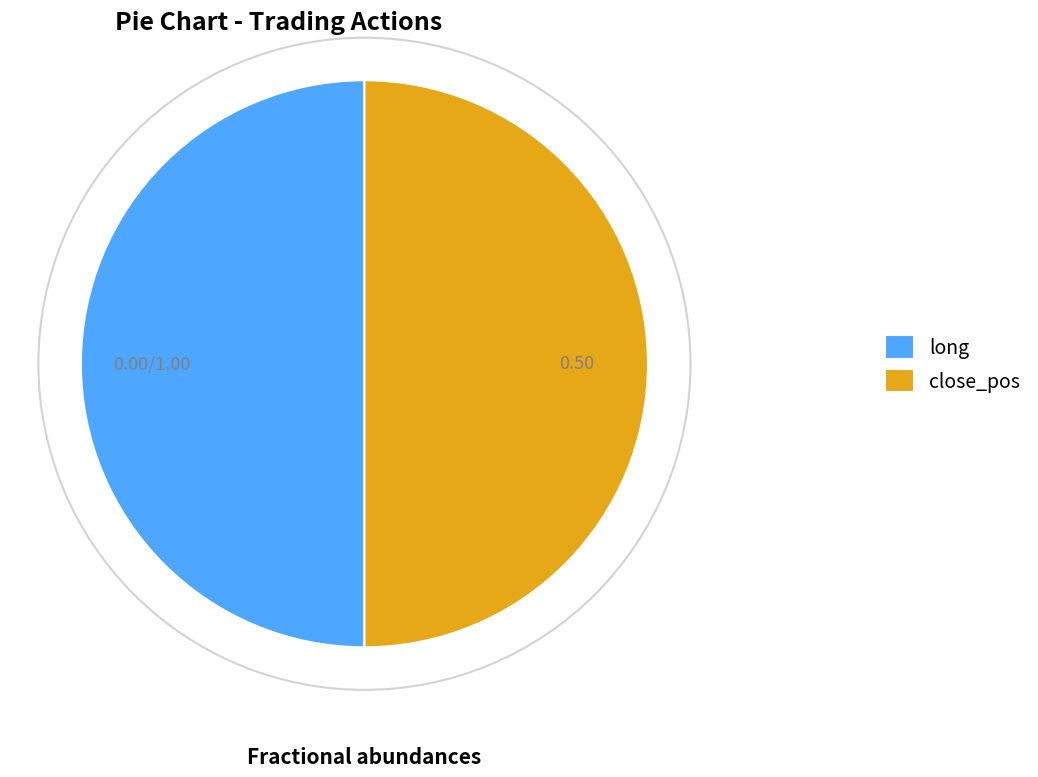

Do long and close_pos together represent more than half of the pie?

Yes